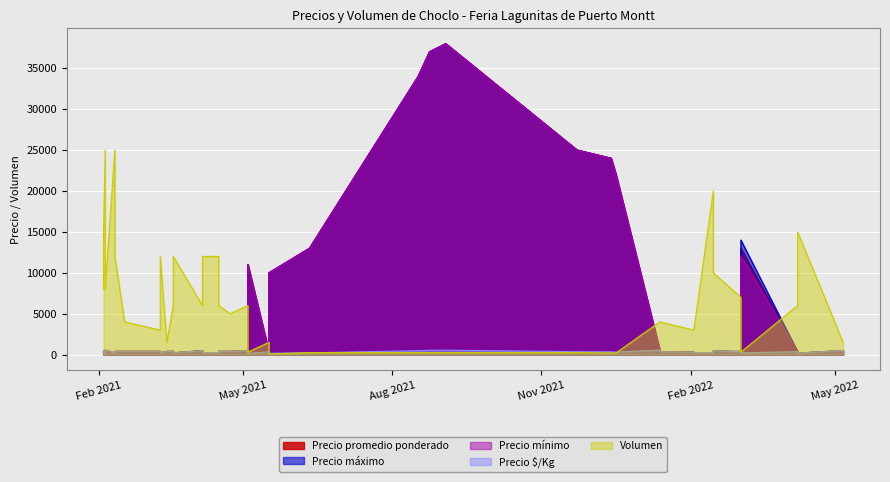

Which series ends up on top after the final intersection of Precio mínimo and Precio ⓚ/Kg?

Precio ⓚ/Kg